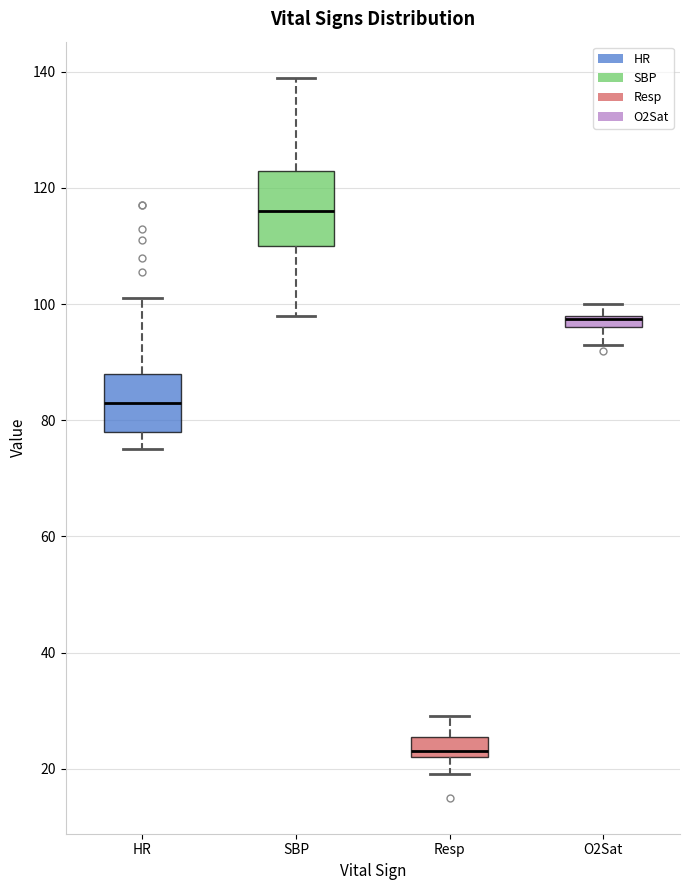

Where does the upper whisker of the box for SBP end on the y-axis? The values are not printed on the chart, so give them approximately, as read against the axis.

140